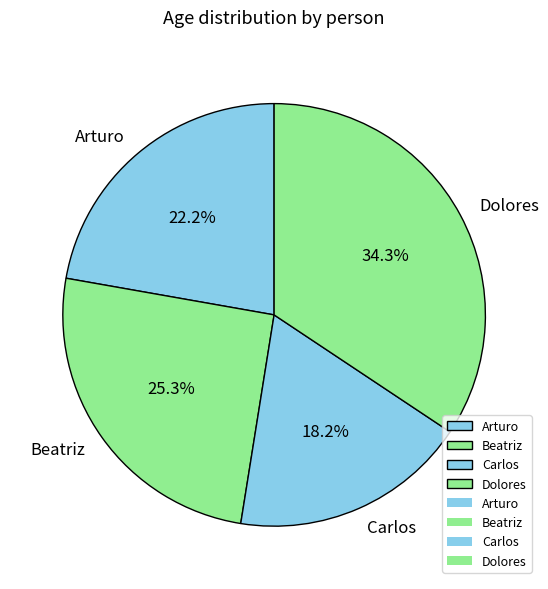

Does any single category account for the majority?

No